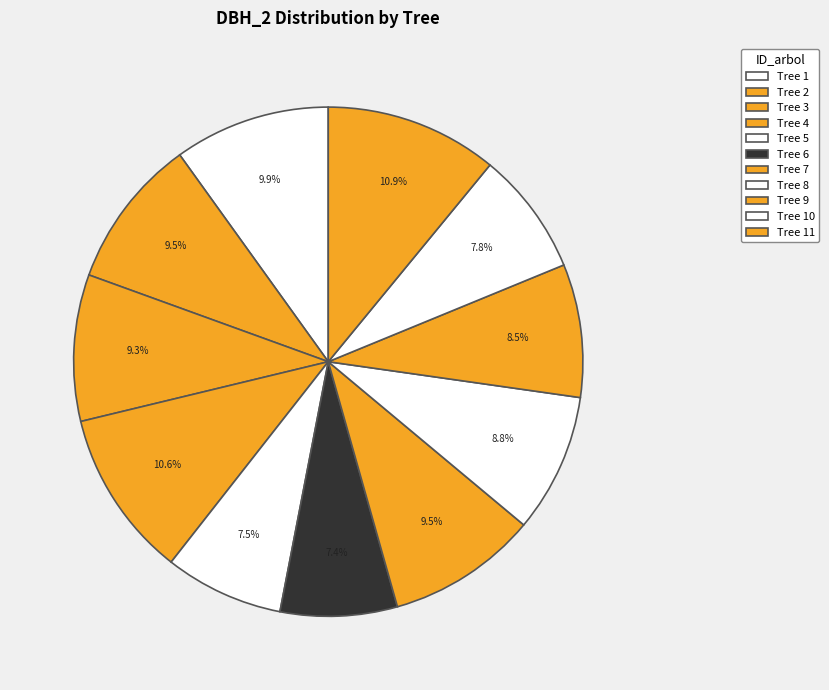

How many segments does this pie chart have?

11